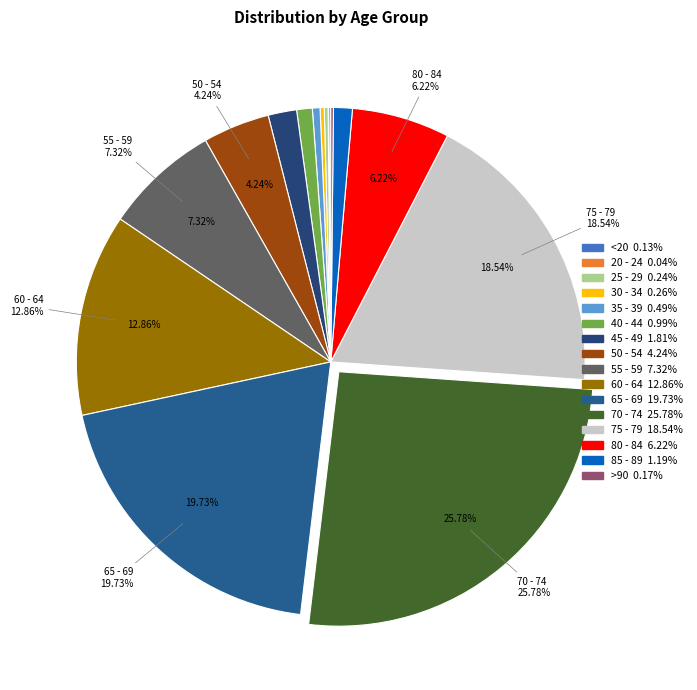

Is there any slice that represents more than half of the pie?

No